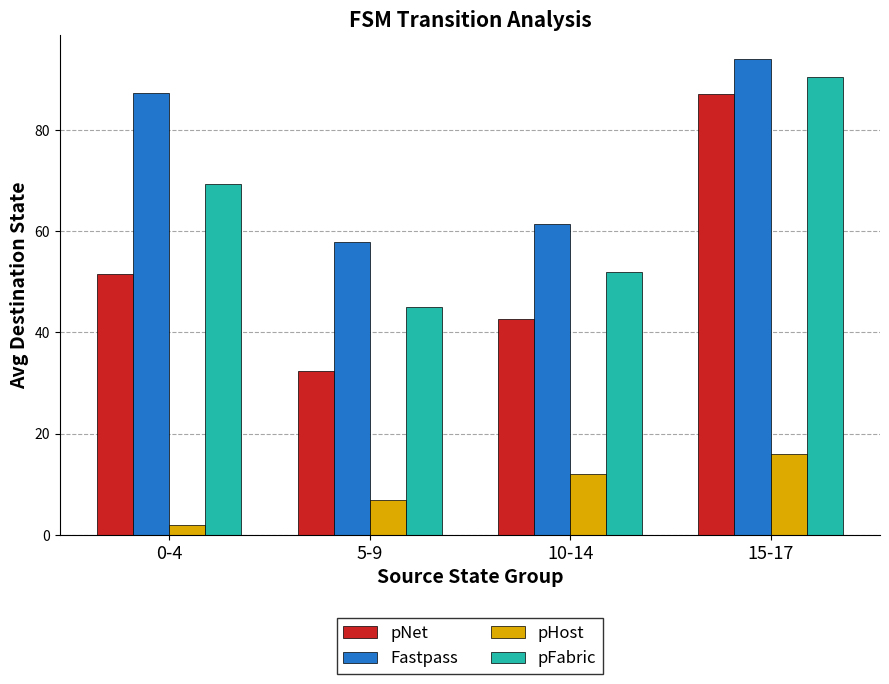

What are all the series names shown in the legend?

pNet, Fastpass, pHost, pFabric